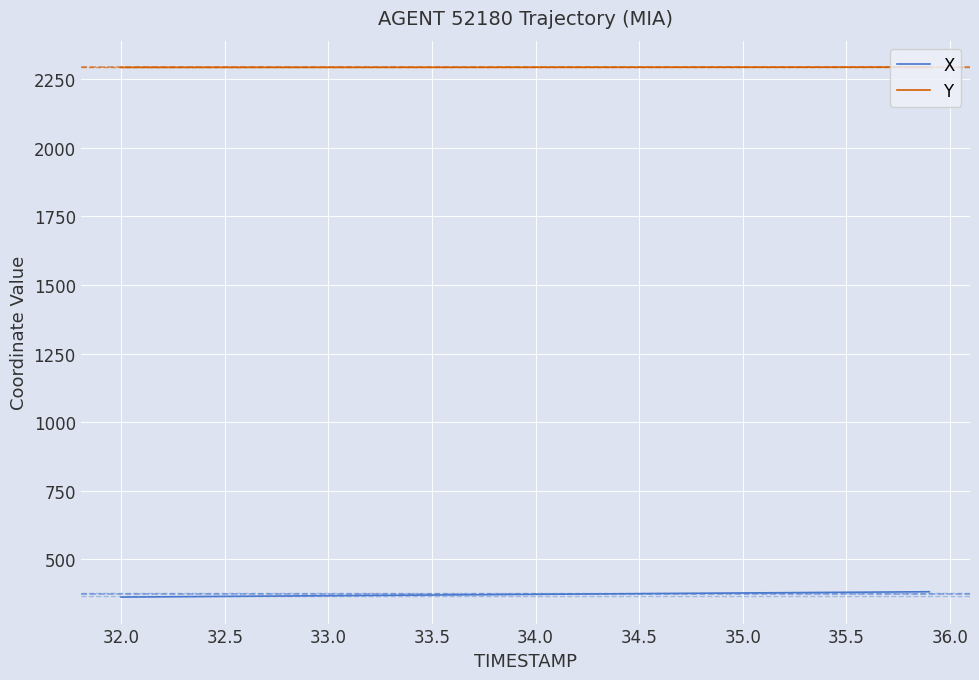

What is the minimum value for Y?

2293.6